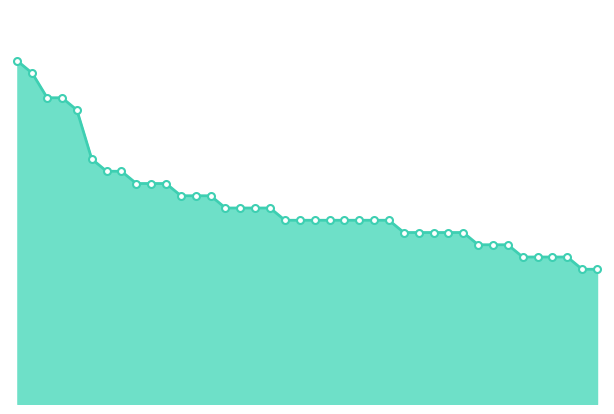

Is this an area chart (filled region under the line)?

Yes